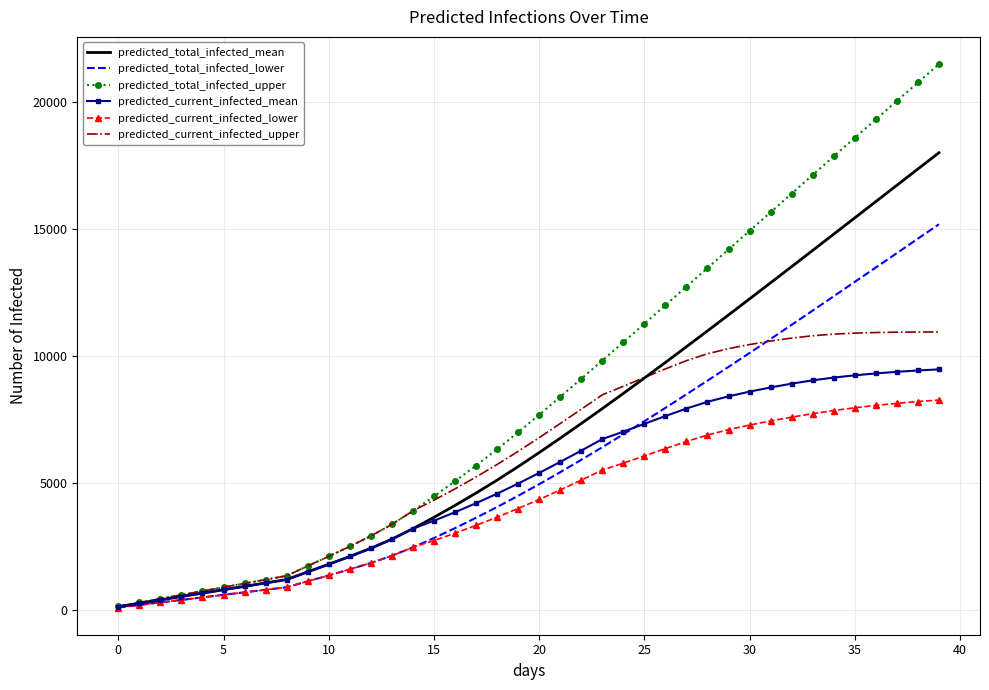

List the series in order of their peak value, lowest first.

predicted_current_infected_lower, predicted_current_infected_mean, predicted_current_infected_upper, predicted_total_infected_lower, predicted_total_infected_mean, predicted_total_infected_upper